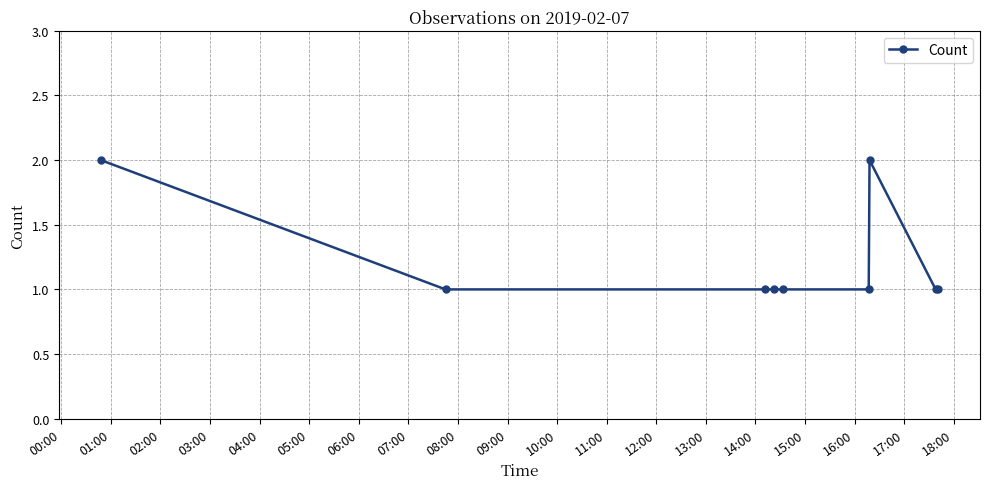

What is the sum of all values?

11